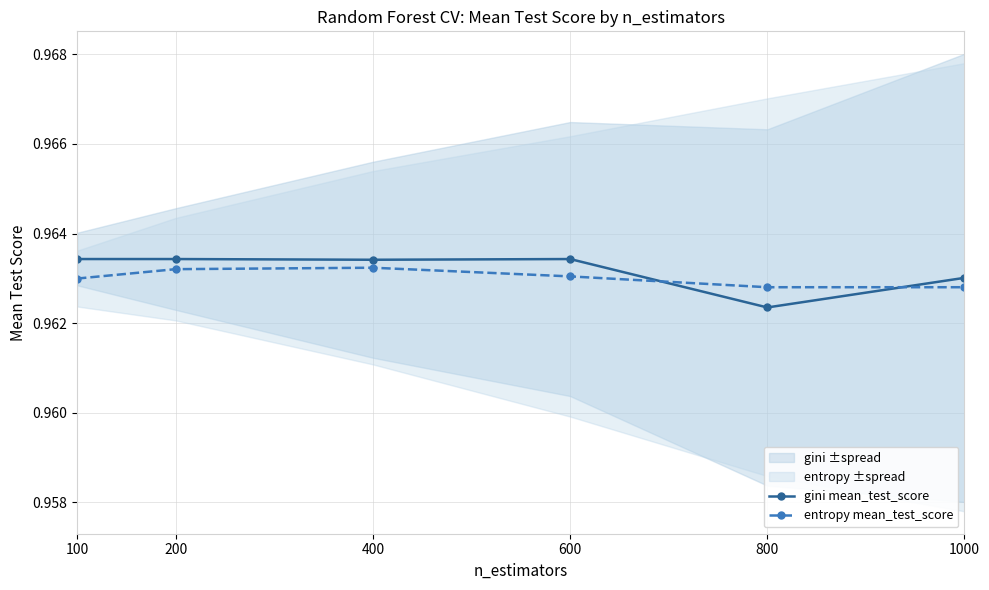

True or false: entropy mean_test_score and gini mean_test_score intersect in this chart.

True